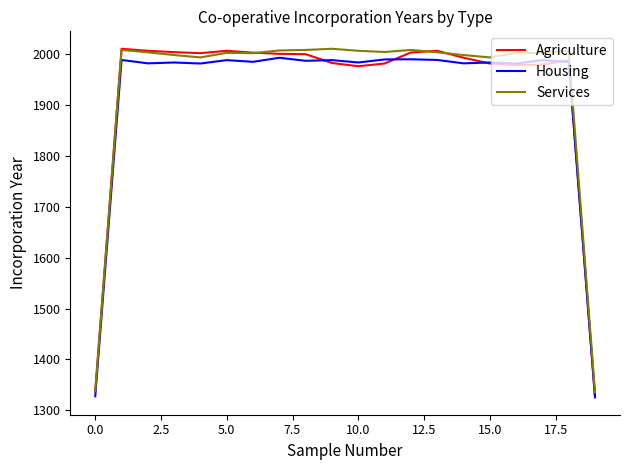

Which series has the largest total across all categories?

Services